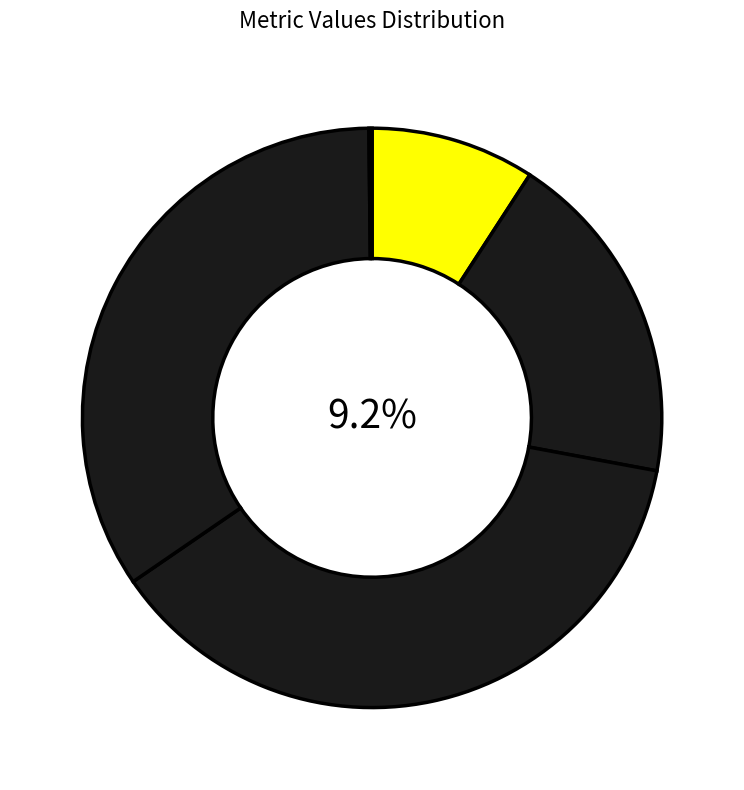

What is the change in value from Training Time to Inference Time?

-1.8